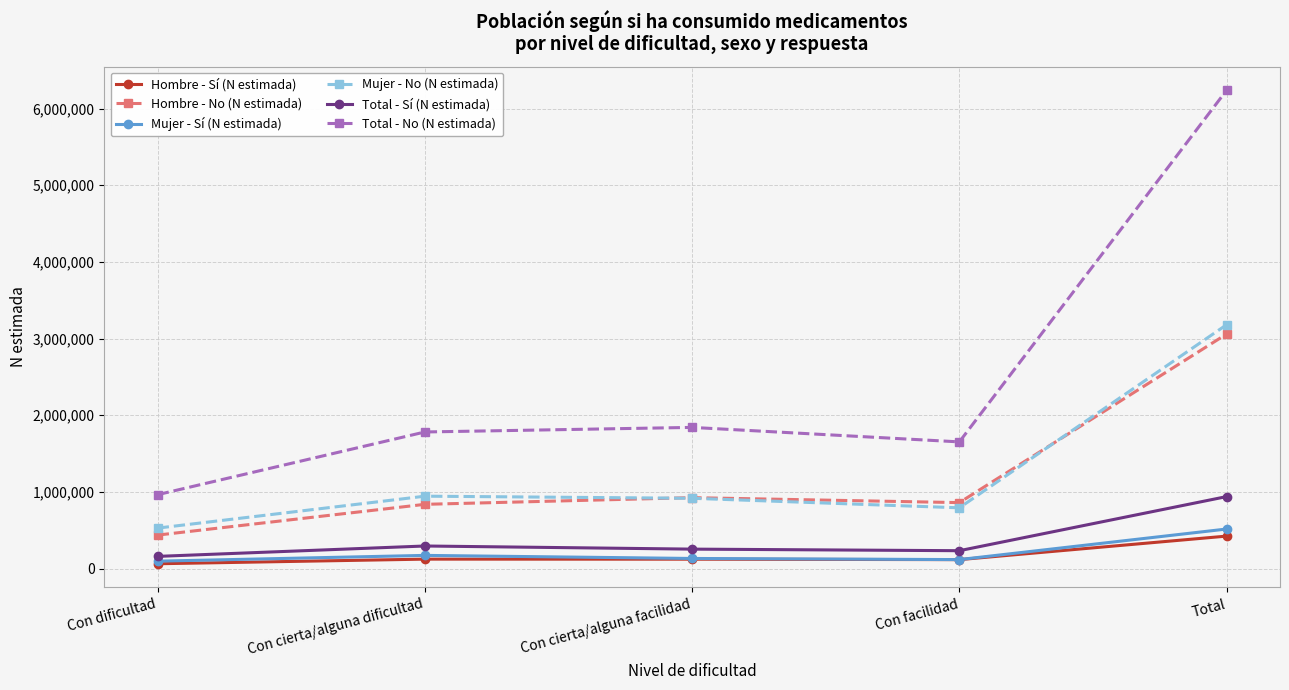

What is the sum of the Hombre - Sí (N estimada) values at Total and Con cierta/alguna facilidad?

544792